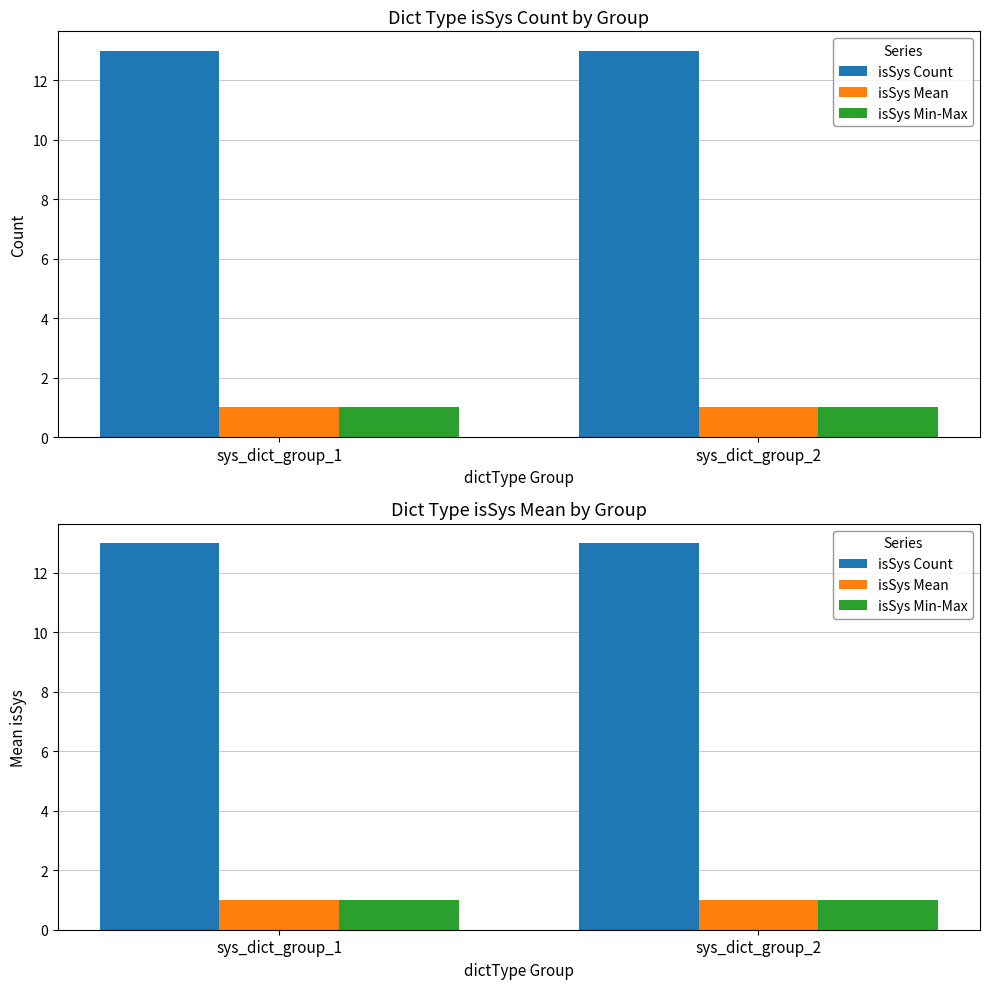

What is the sum of all isSys Count values?

26